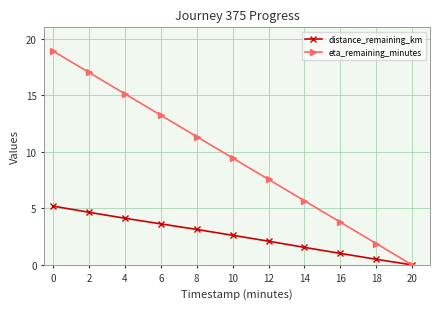

At which label is distance_remaining_km closest to 2?

12